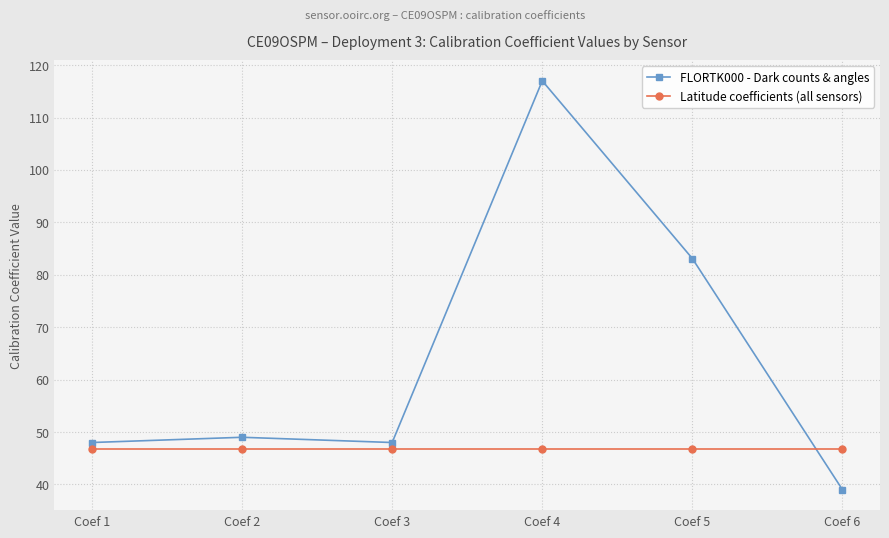

List the series in order of their overall mean, highest first.

FLORTK000 - Dark counts & angles, Latitude coefficients (all sensors)